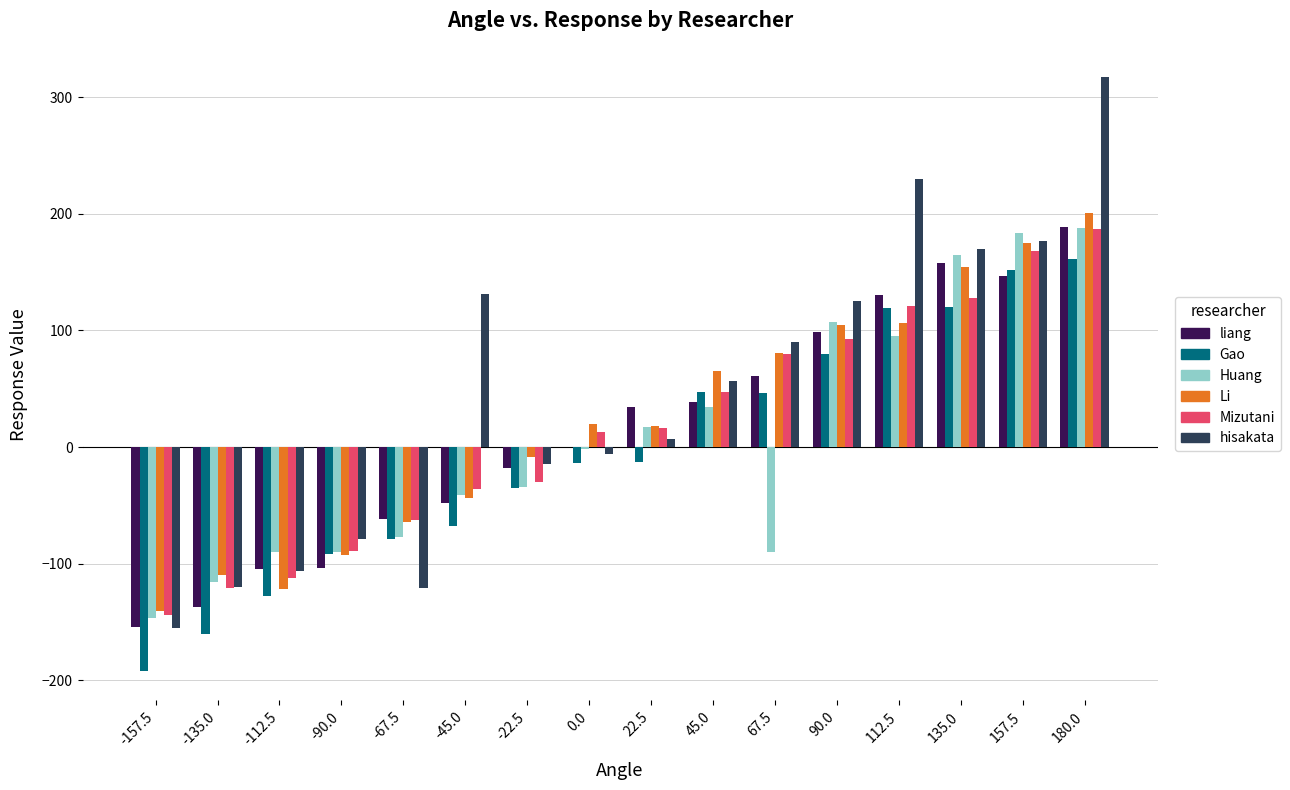

Which series has the largest range (max minus min)?

hisakata